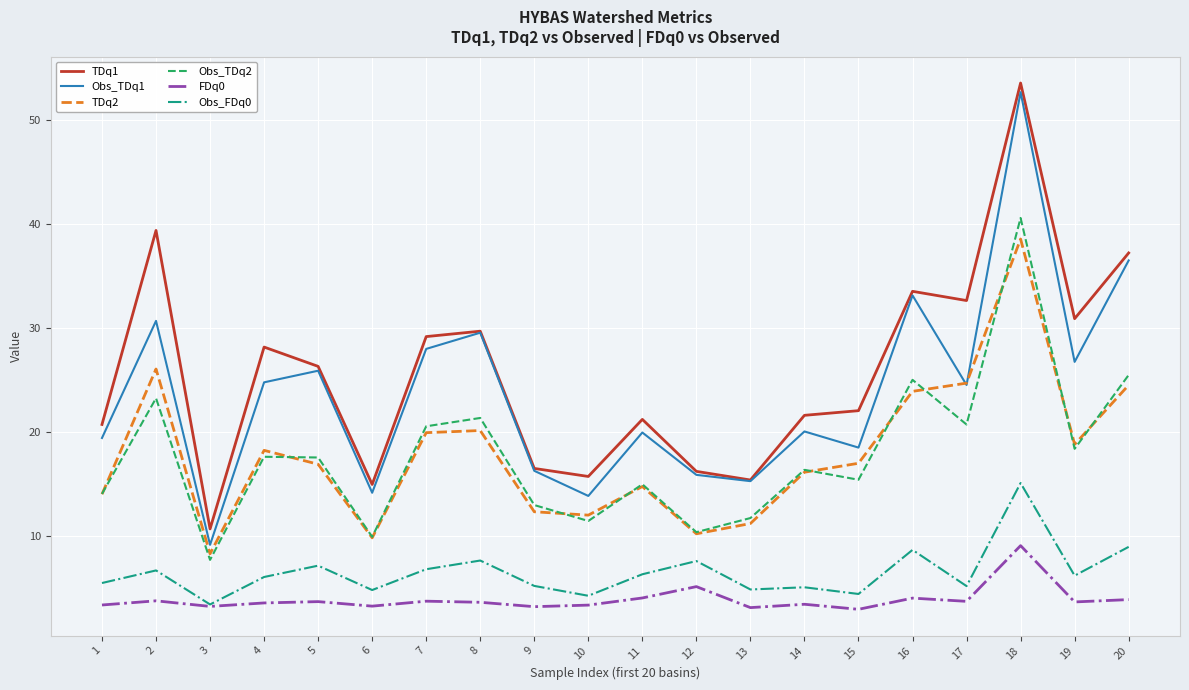

What is the sum of all Obs_TDq2 values?

356.2